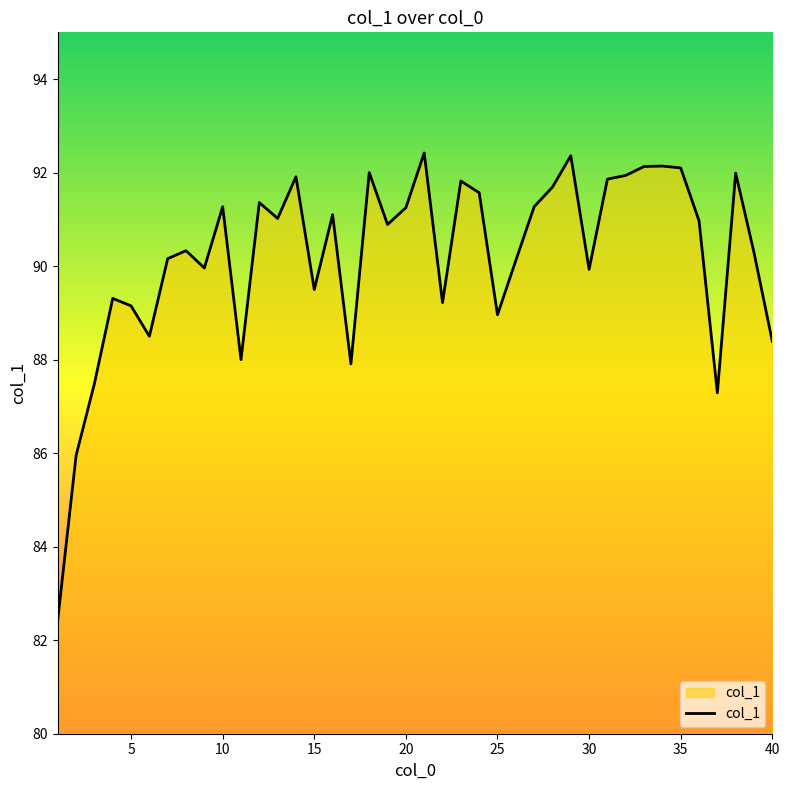

What is the difference between the maximum and minimum values?

10.0